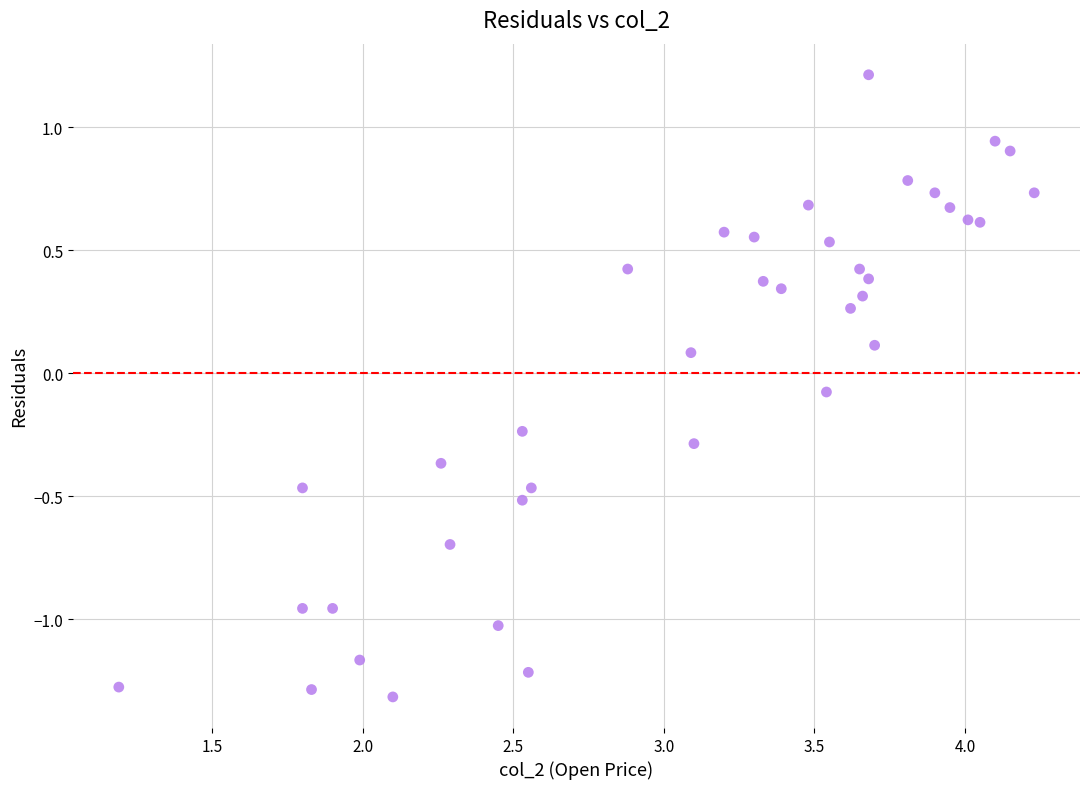

What is the range of X values (max minus min)?

3.0